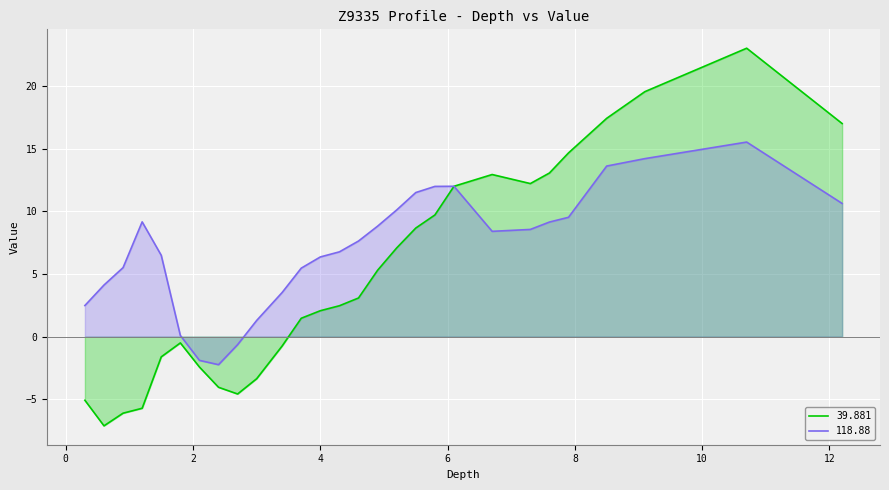

Read the 39.881 value at 10.7.

23.0